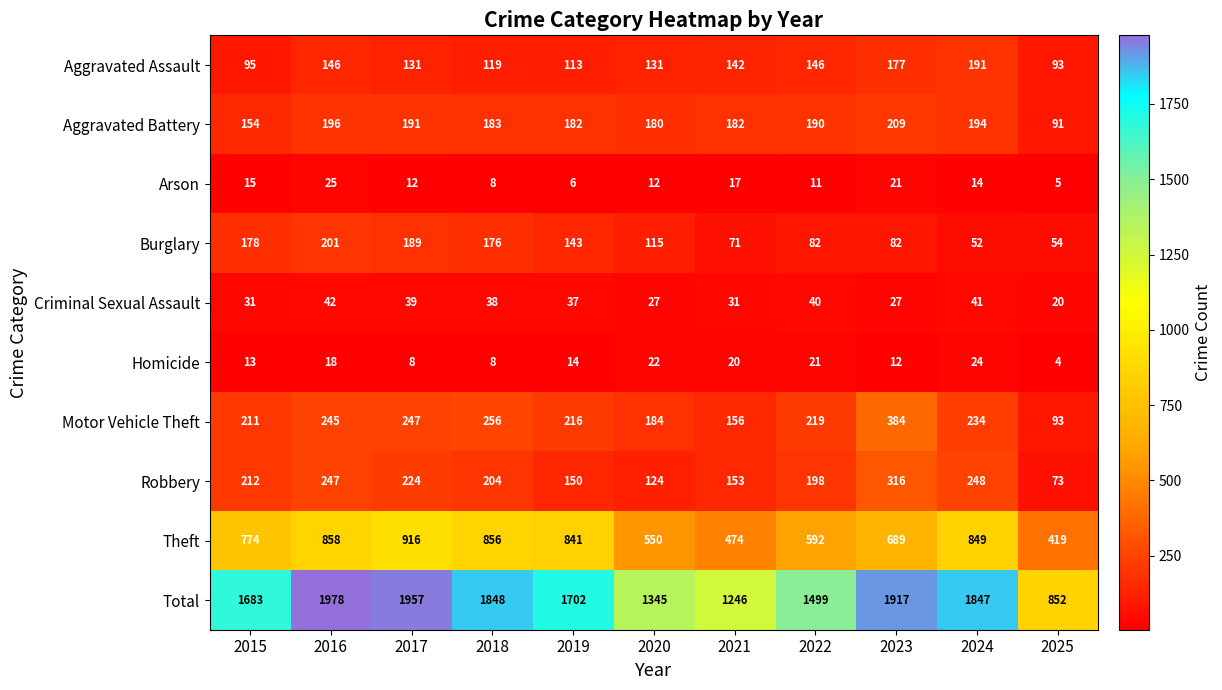

What is the smallest value displayed?

4